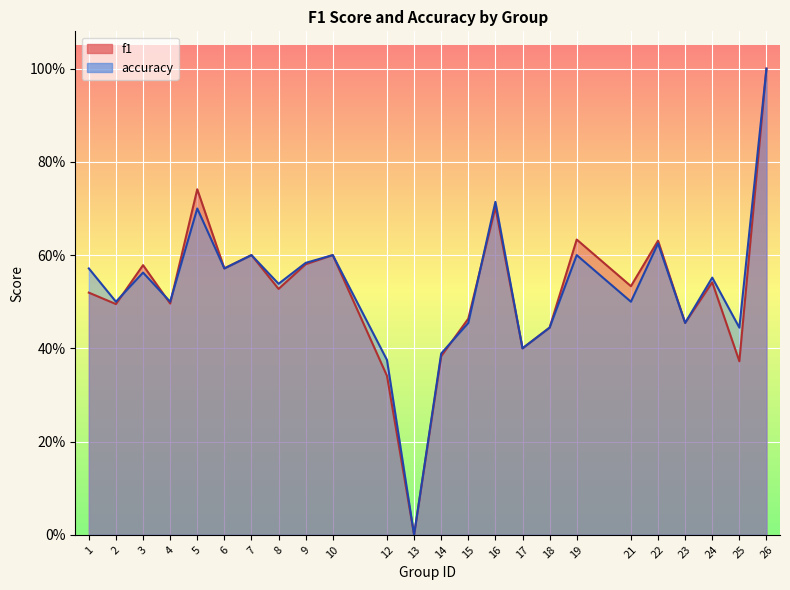

What is the difference between the accuracy values at 22 and 13?

0.6